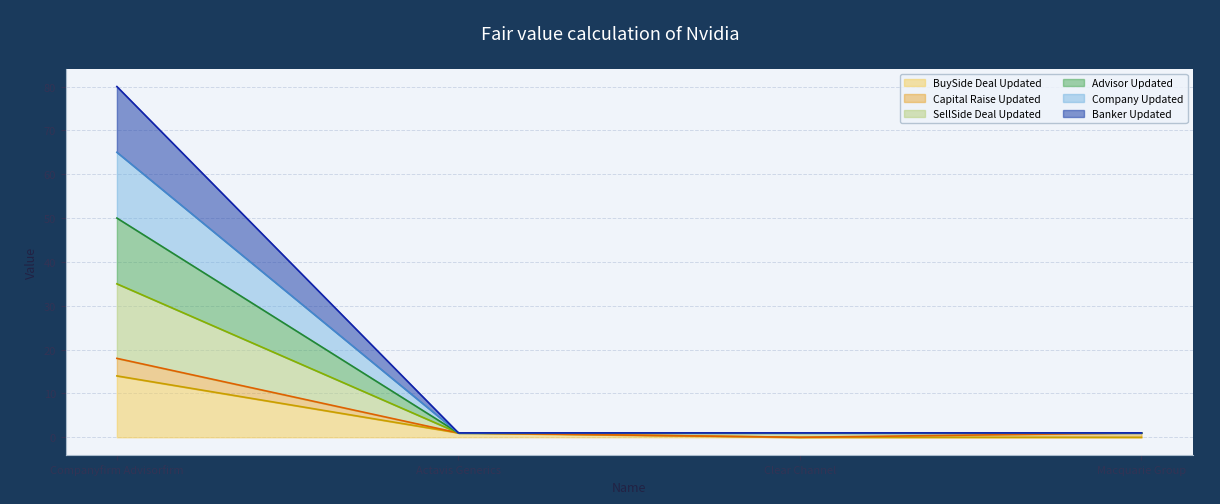

Does the chart display data point markers on the line(s)?

No